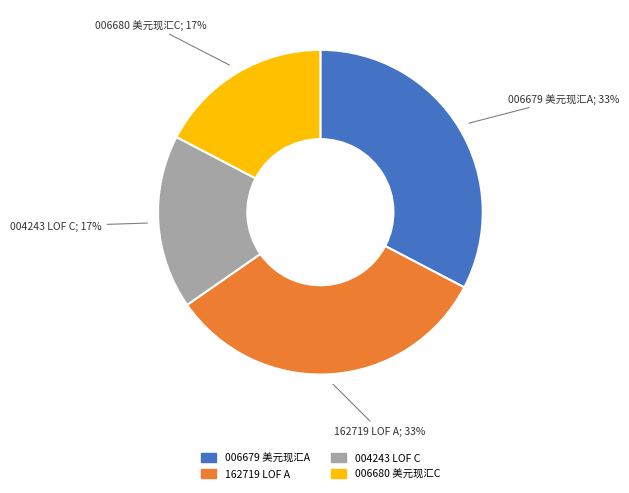

What percentage is the 006680 美元现汇C slice, to the nearest percent?

17%